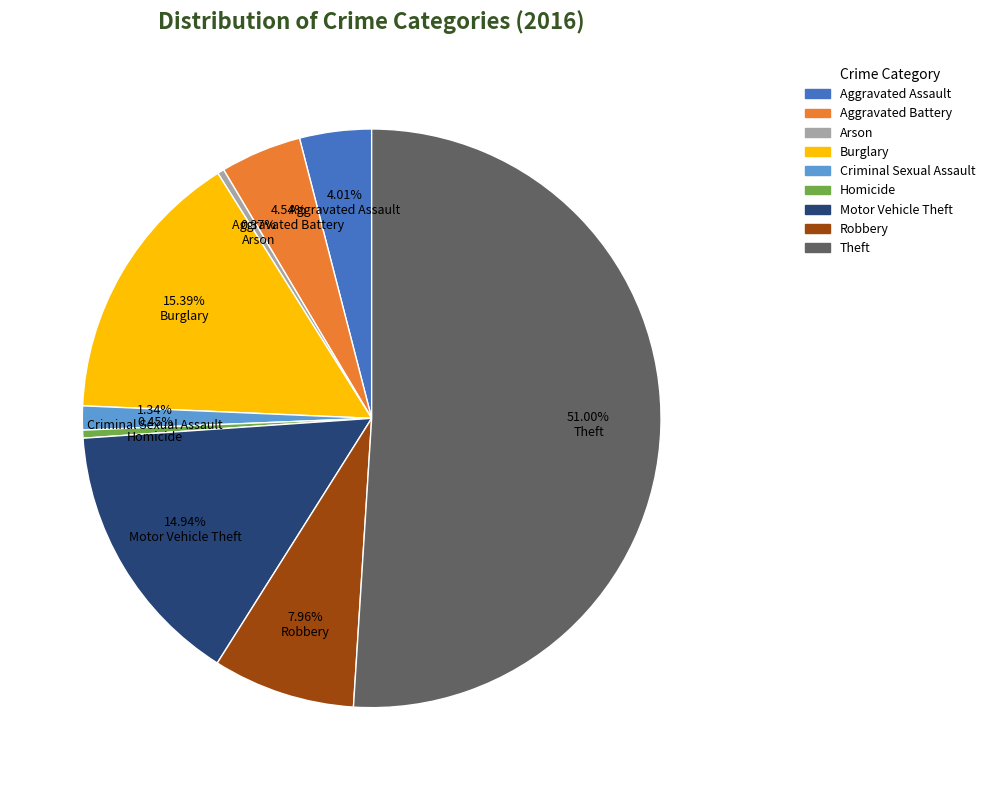

What percentage is the Theft slice, to the nearest percent?

51%